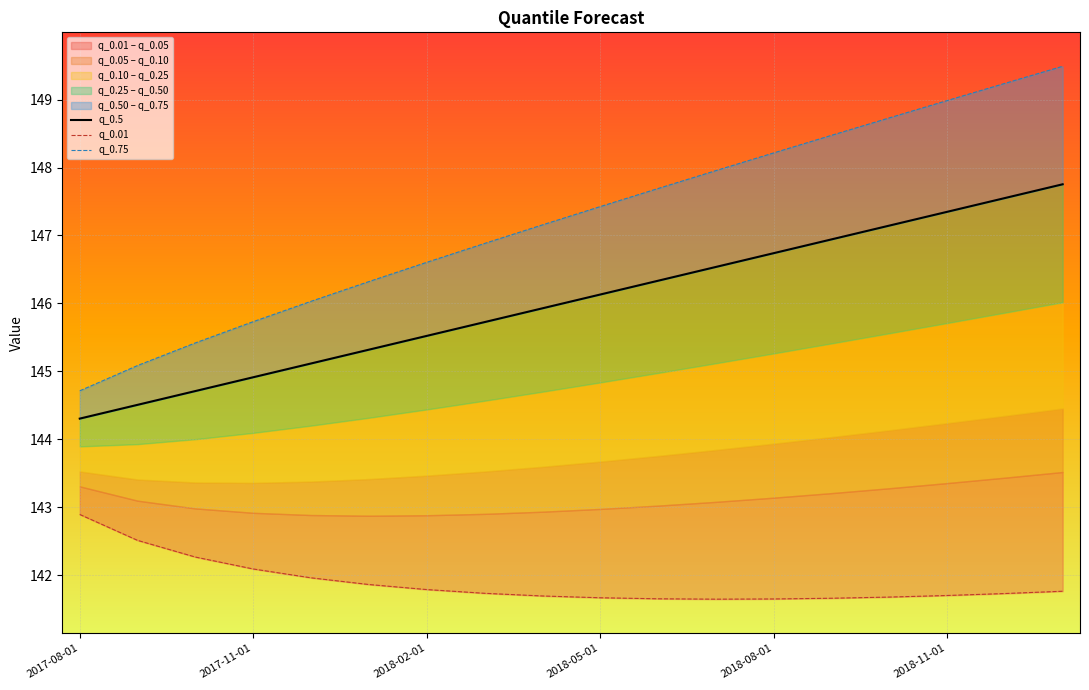

Which series changed the most between 7 and 12?

q_0.75